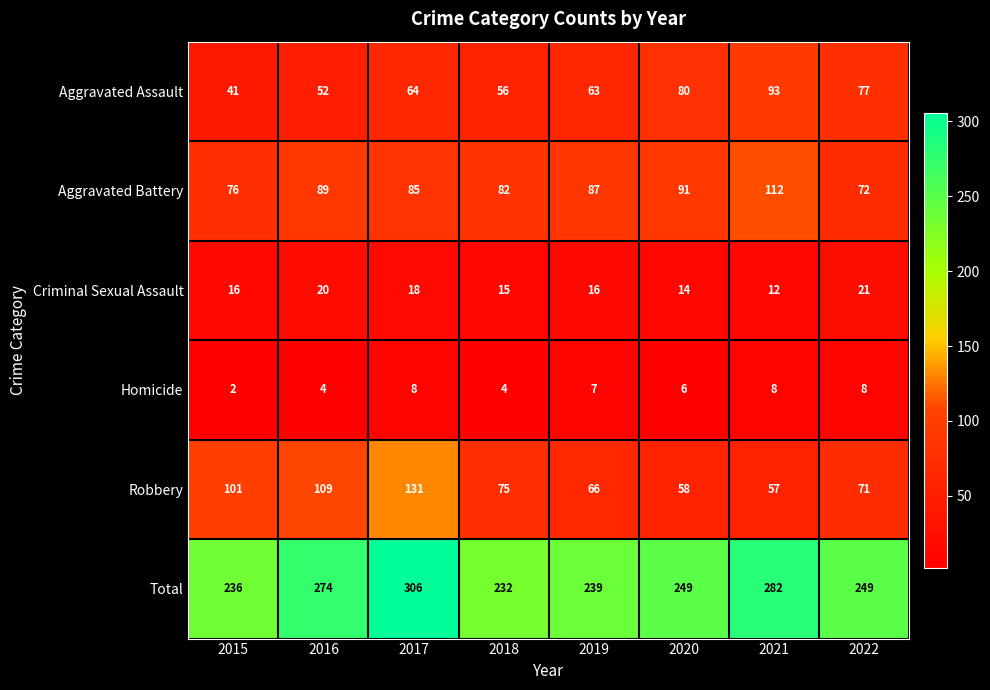

What is the spread (max minus min) of values at 2018?

228